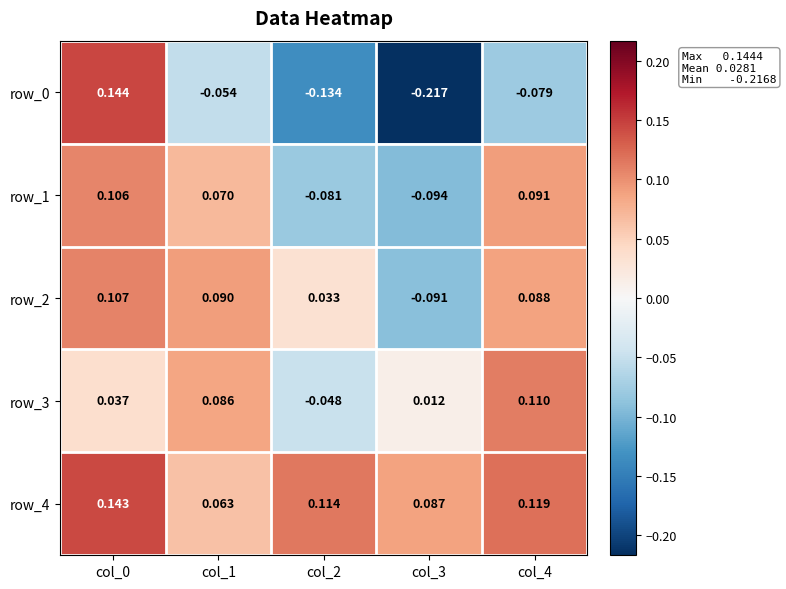

How many negative values does the row_3 series have?

1